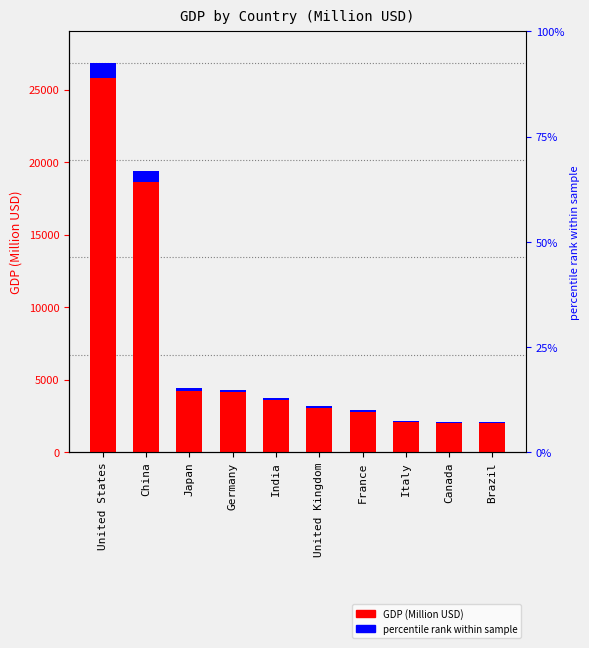

What is the difference between the second highest and second lowest values?

17283.9